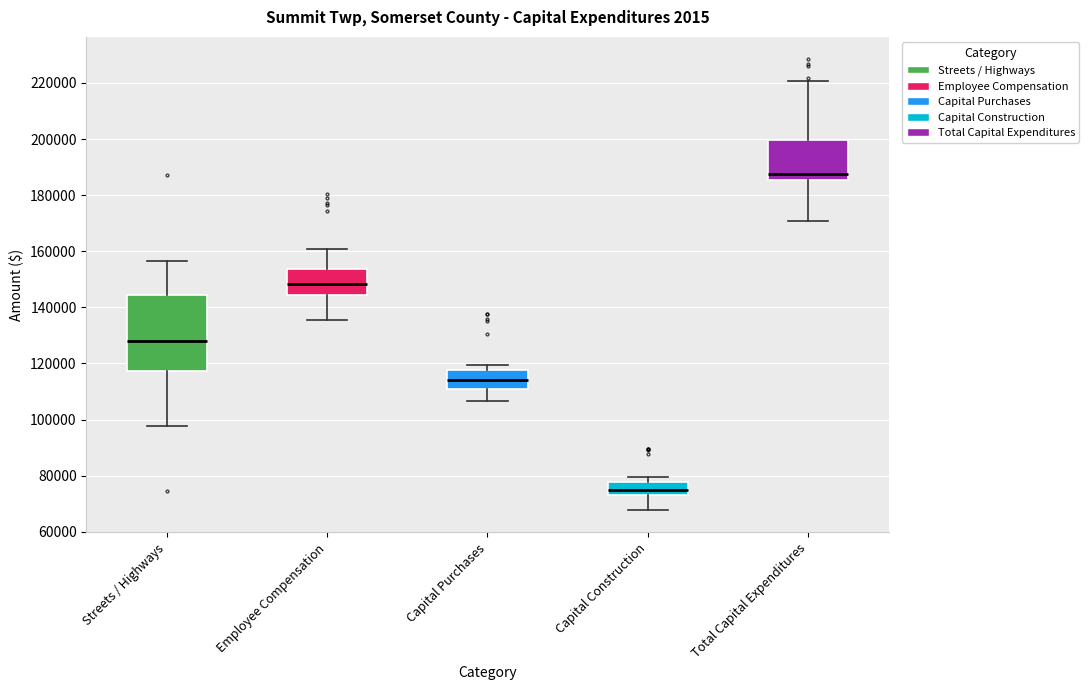

Which box is the tallest, from its lower edge to its upper edge?

Streets / Highways